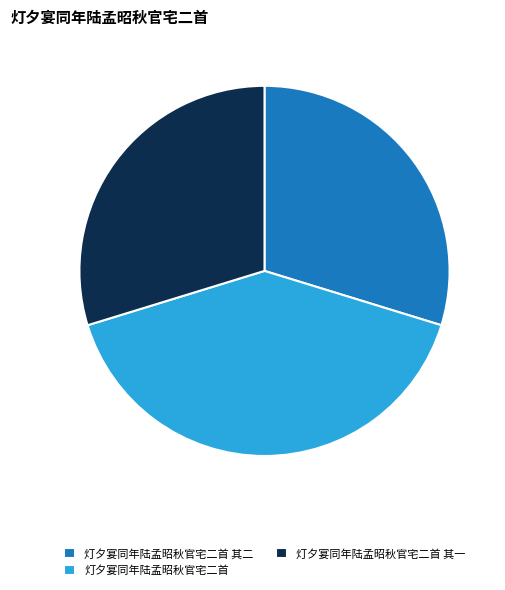

Which category has the biggest portion of the pie?

灯夕宴同年陆孟昭秋官宅二首